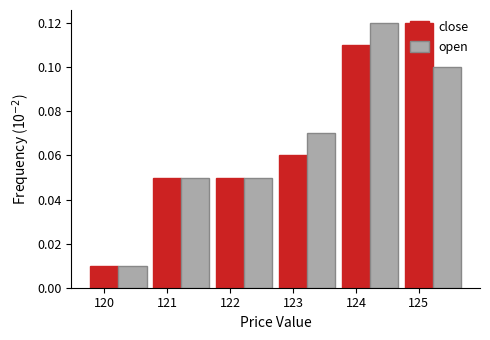

At which label is close closest to 0?

120